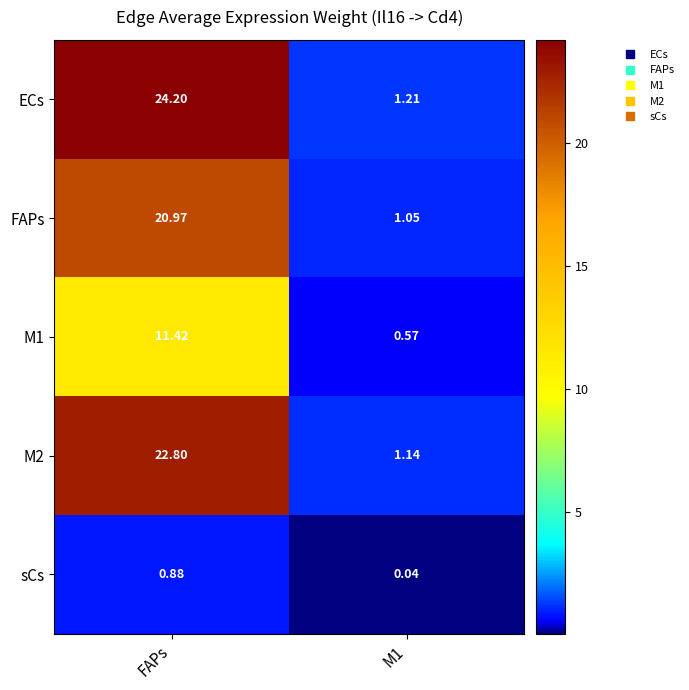

At how many categories does at least one series exceed 2?

1